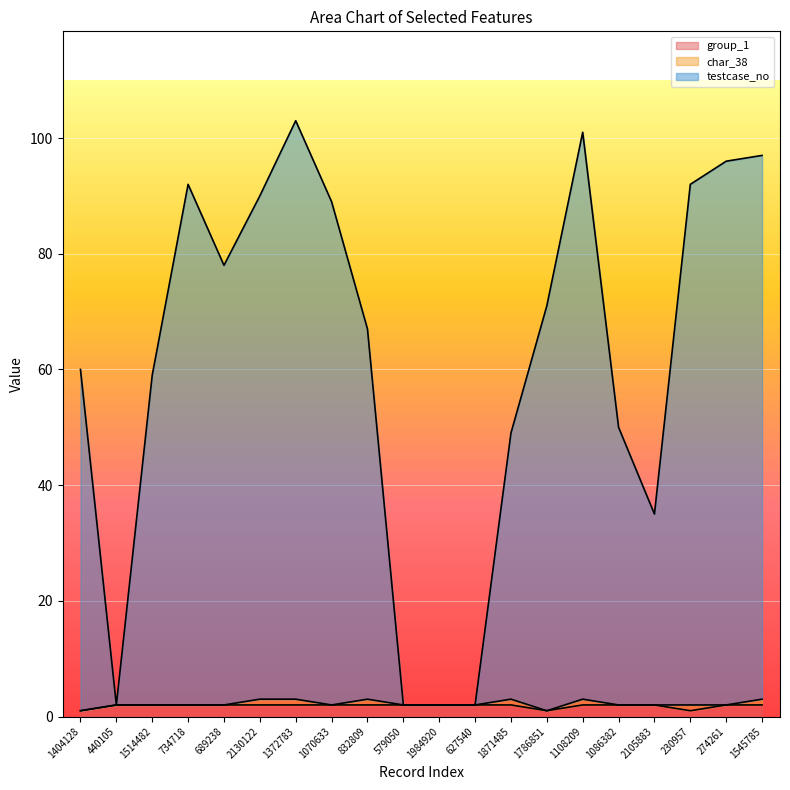

Is it true that group_1 equals 2 at 2105883?

True